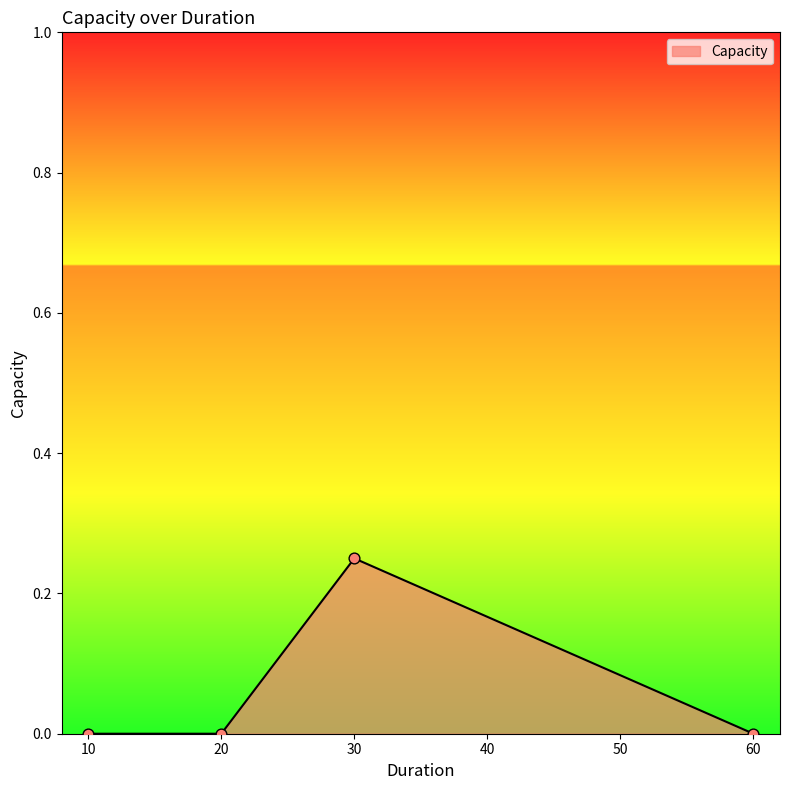

Between 60 and 30, which is larger?

30